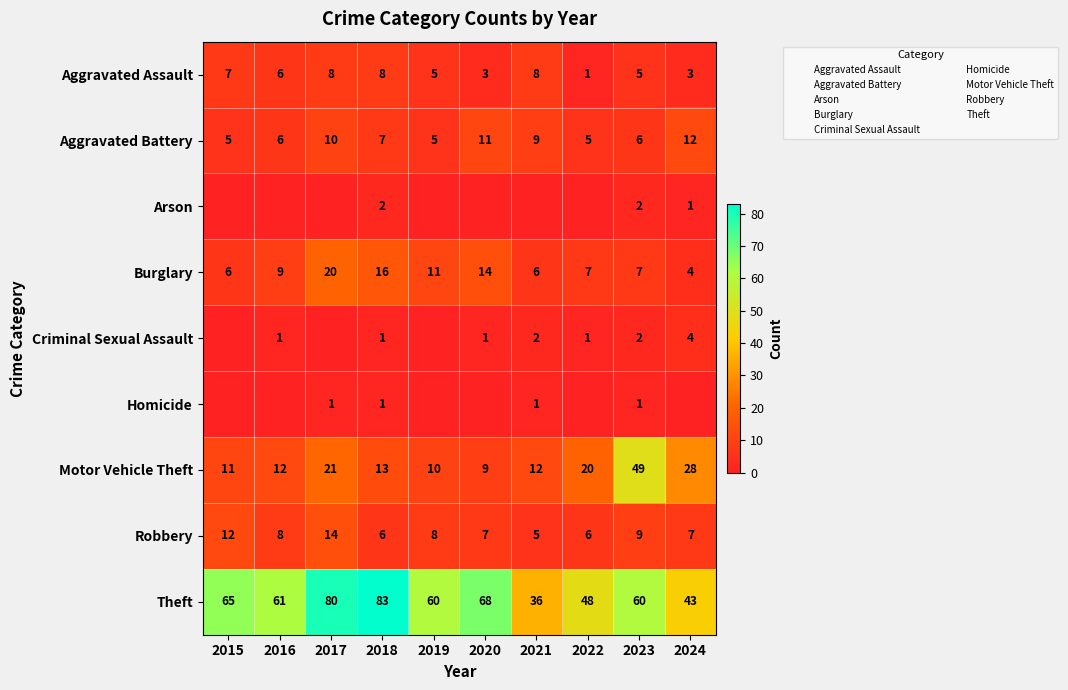

Which category has the lowest value in the Criminal Sexual Assault series?

2015